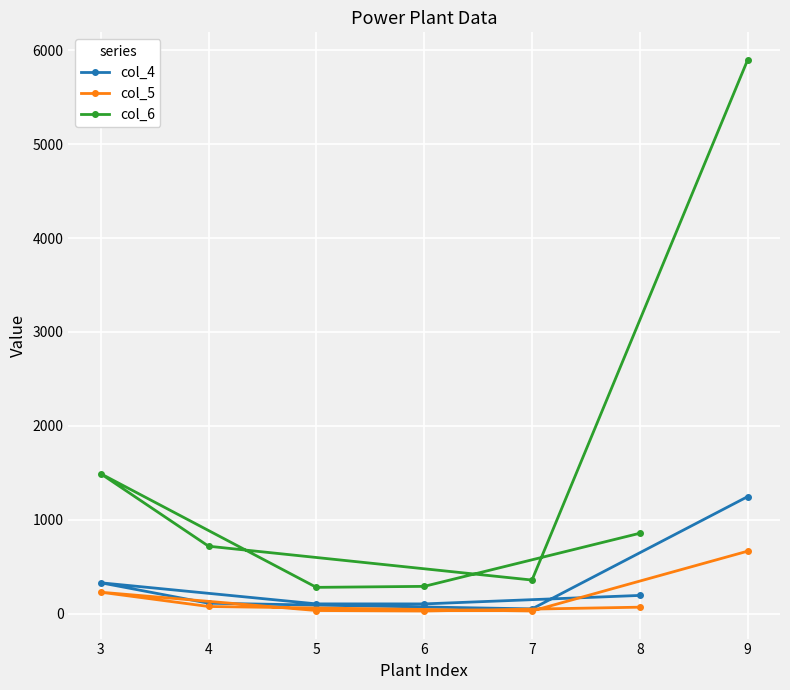

True or false: col_5 has a value of 1153.1 at 9.

False